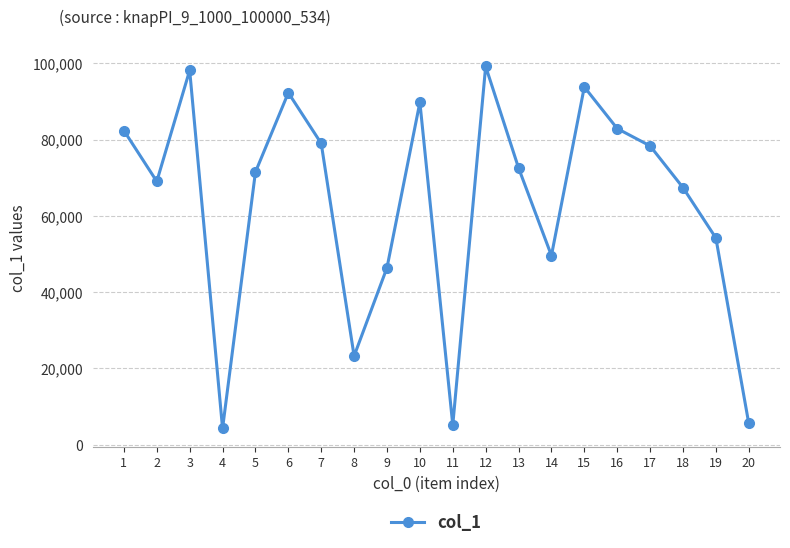

Is it true that the value at 8 is 23250?

True